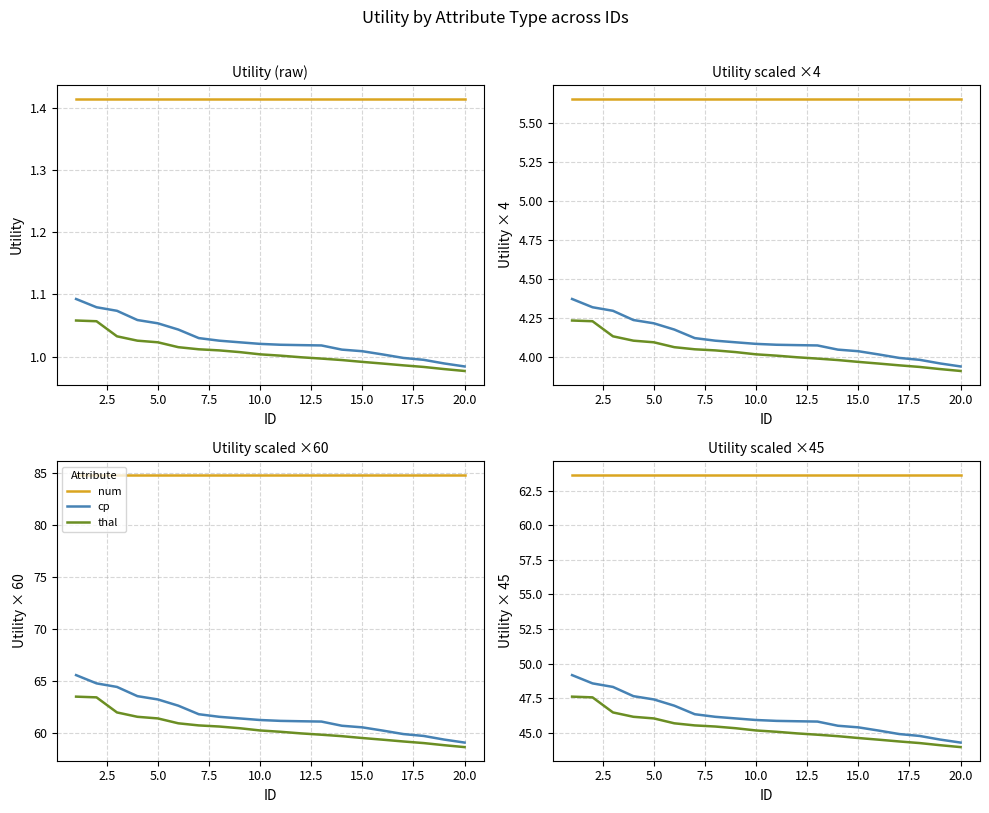

What is the value of the num point at the 5th from the left?

63.6